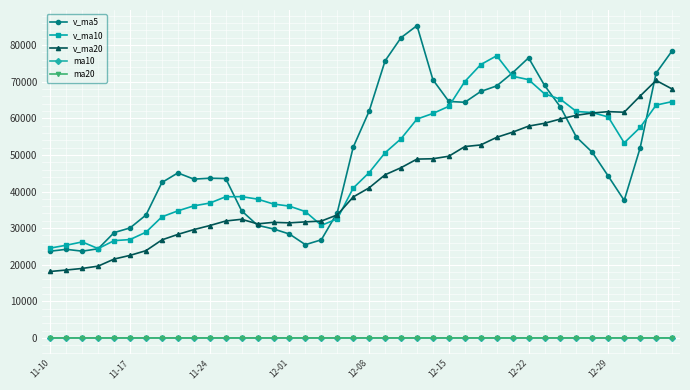

Does the chart display data point markers on the line(s)?

Yes